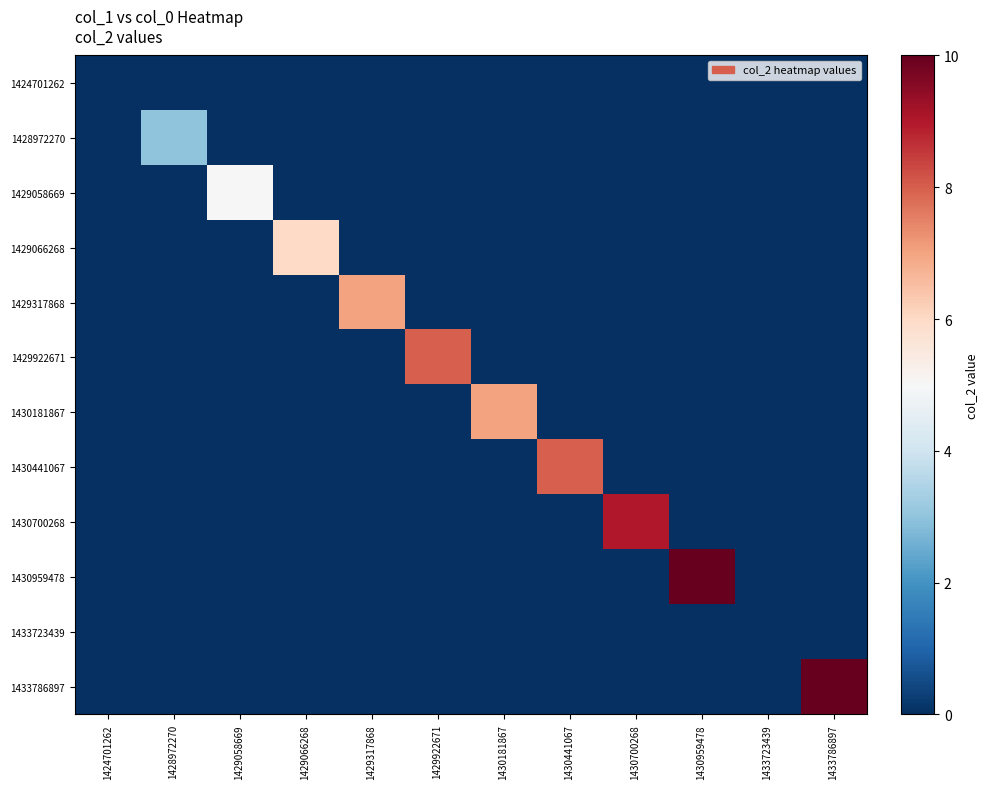

At which label is 1429317868 closest to 3?

1424701262